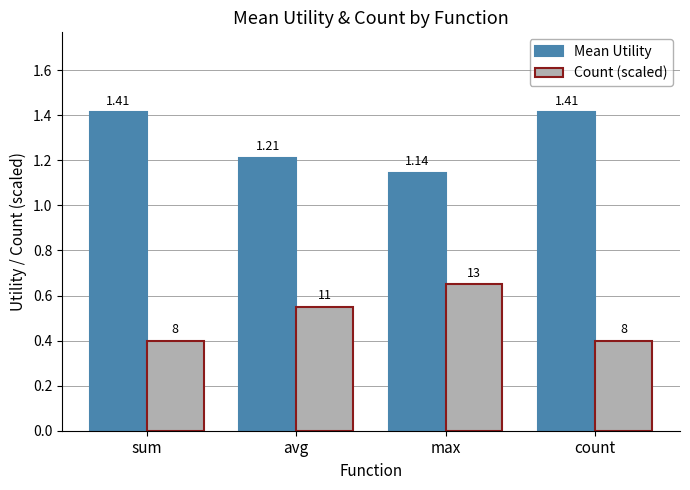

Is the value of Mean Utility at avg greater than the value of Count (scaled) at avg?

Yes